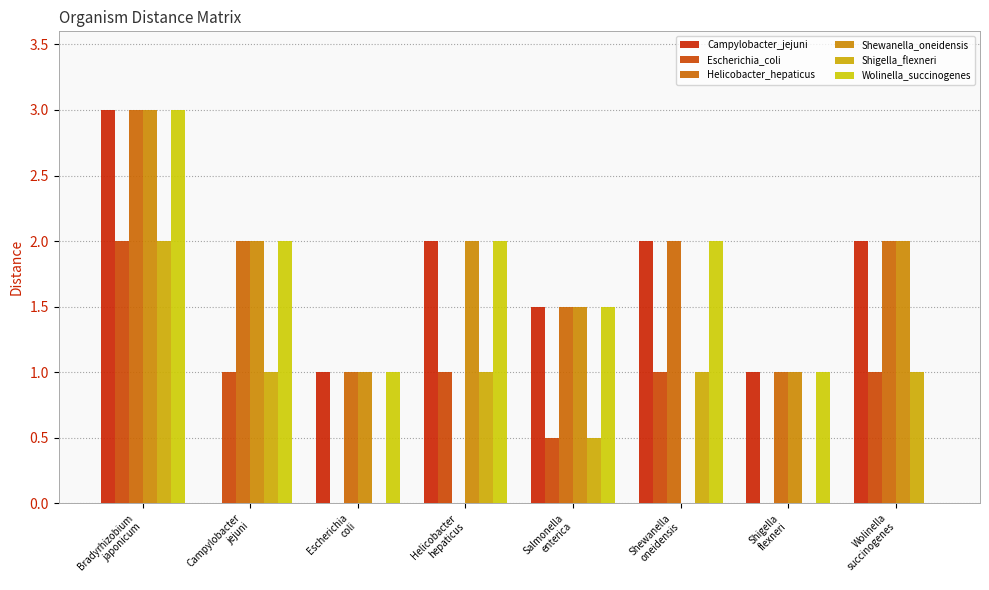

Which label corresponds to the largest value in the chart?

Bradyrhizobium
japonicum